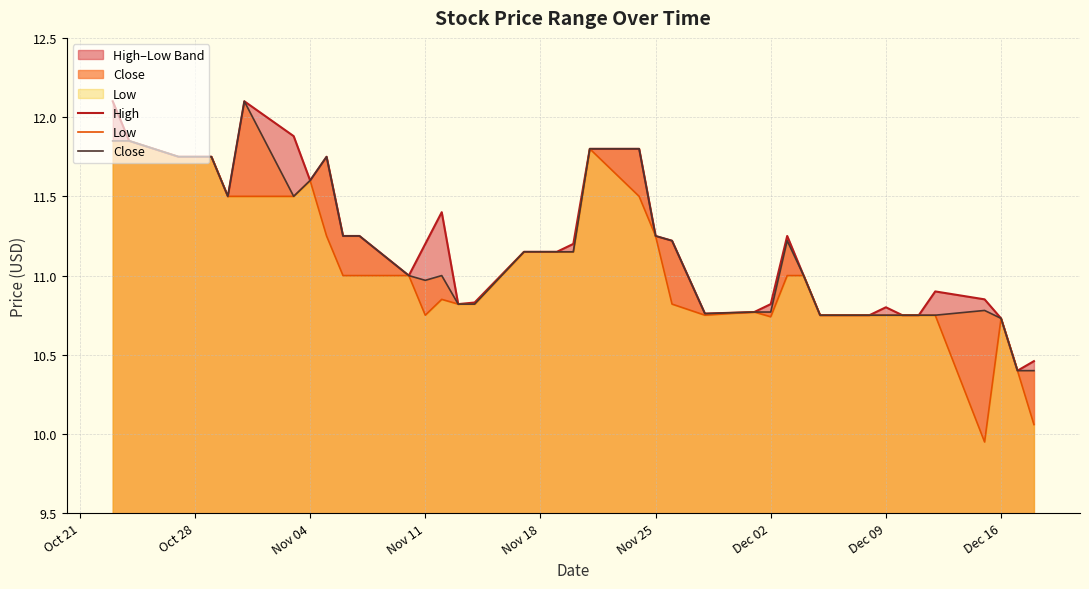

The value of Close at Nov 04 is 11.6. True or false?

True